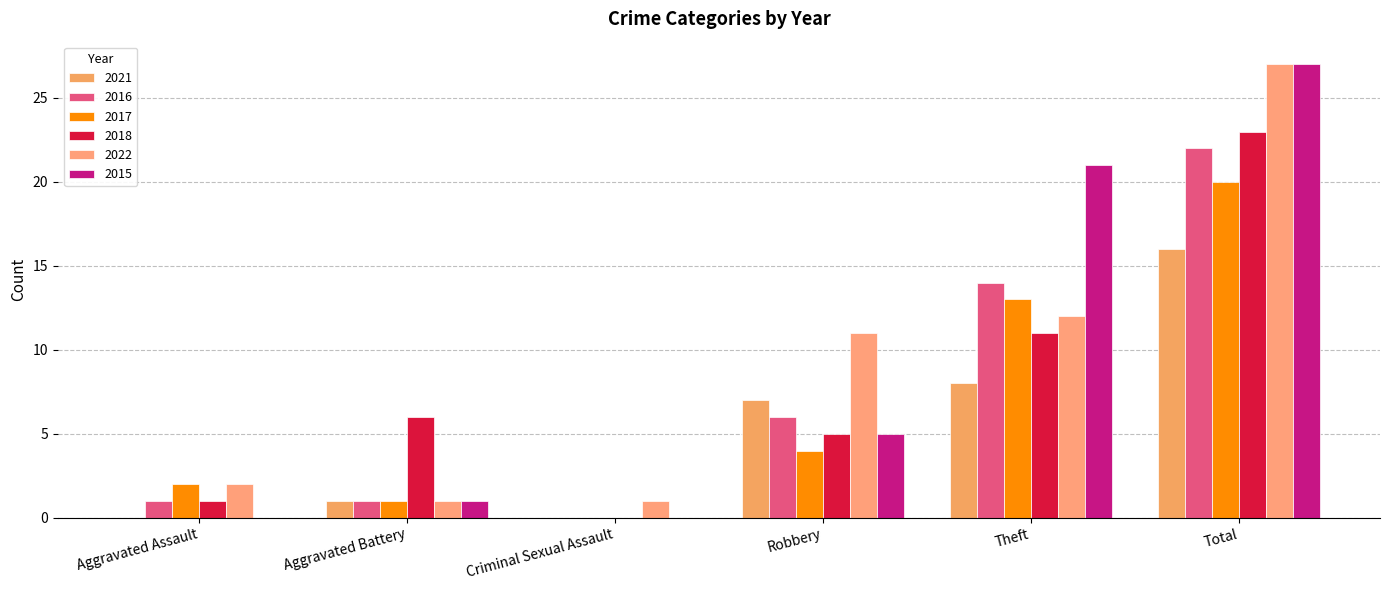

Is it true that 2021 equals 11 at Robbery?

False